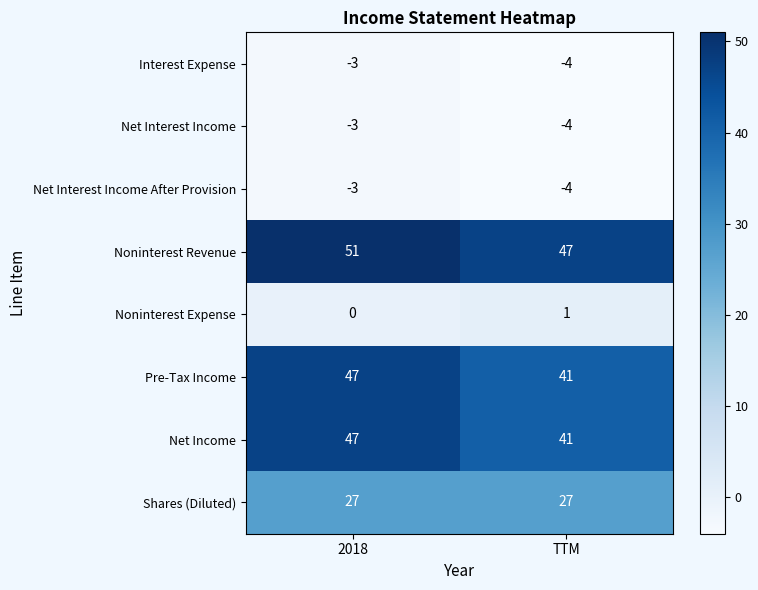

What is the difference between the maximum and minimum values in the Pre-Tax Income series?

6